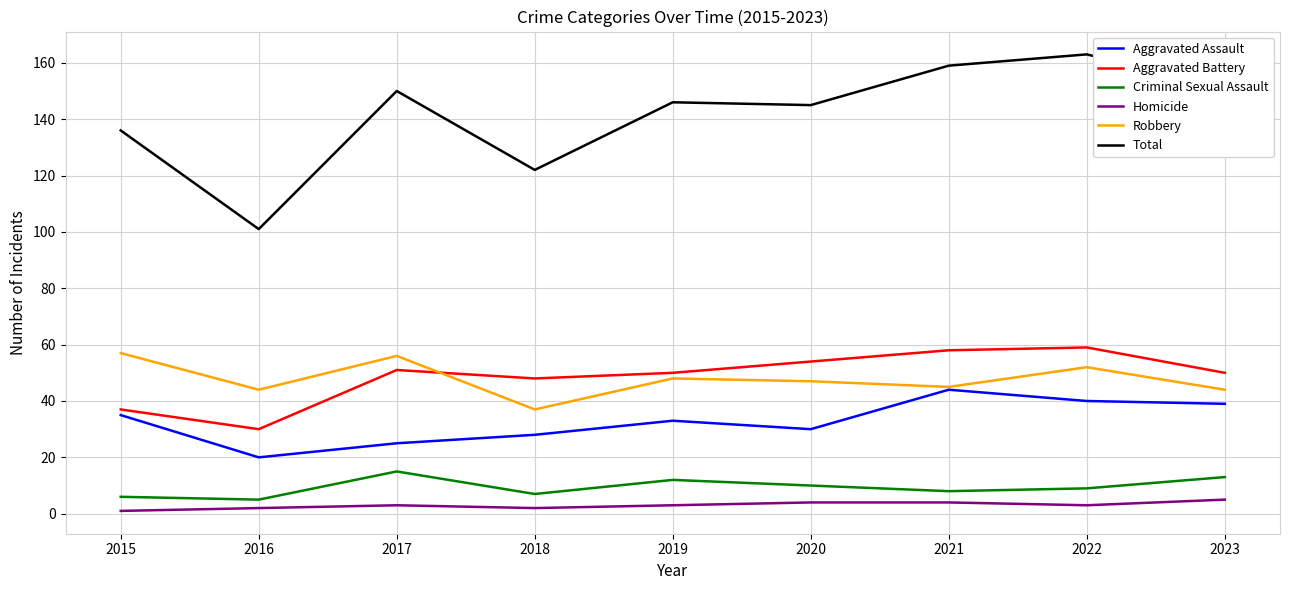

At which category does Aggravated Battery reach its first local valley?

2016